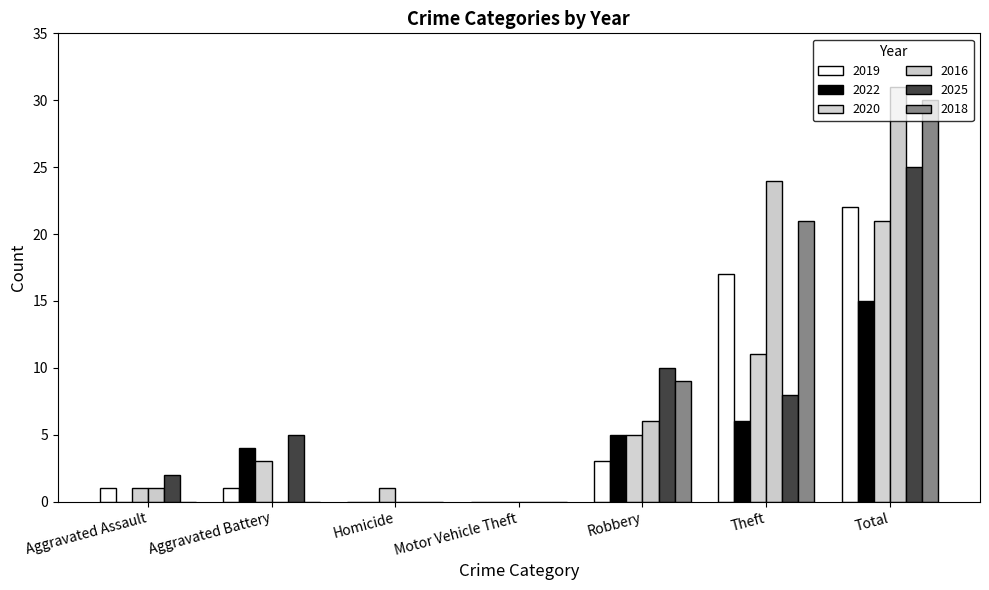

Reading left to right, list all the values displayed in this chart.

2019: Aggravated Assault=1	Aggravated Battery=1	Homicide=0	Motor Vehicle Theft=0	Robbery=3	Theft=17	Total=22
2022: Aggravated Assault=0	Aggravated Battery=4	Homicide=0	Motor Vehicle Theft=0	Robbery=5	Theft=6	Total=15
2020: Aggravated Assault=1	Aggravated Battery=3	Homicide=1	Motor Vehicle Theft=0	Robbery=5	Theft=11	Total=21
2016: Aggravated Assault=1	Aggravated Battery=0	Homicide=0	Motor Vehicle Theft=0	Robbery=6	Theft=24	Total=31
2025: Aggravated Assault=2	Aggravated Battery=5	Homicide=0	Motor Vehicle Theft=0	Robbery=10	Theft=8	Total=25
2018: Aggravated Assault=0	Aggravated Battery=0	Homicide=0	Motor Vehicle Theft=0	Robbery=9	Theft=21	Total=30